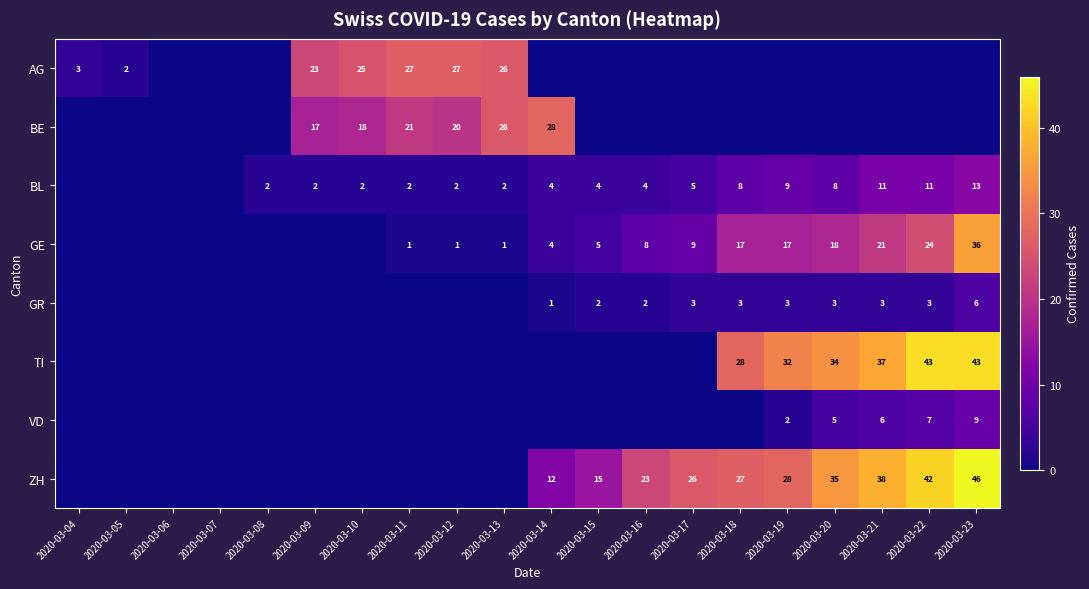

Between 2020-03-10 and 2020-03-23, which is larger?

2020-03-10